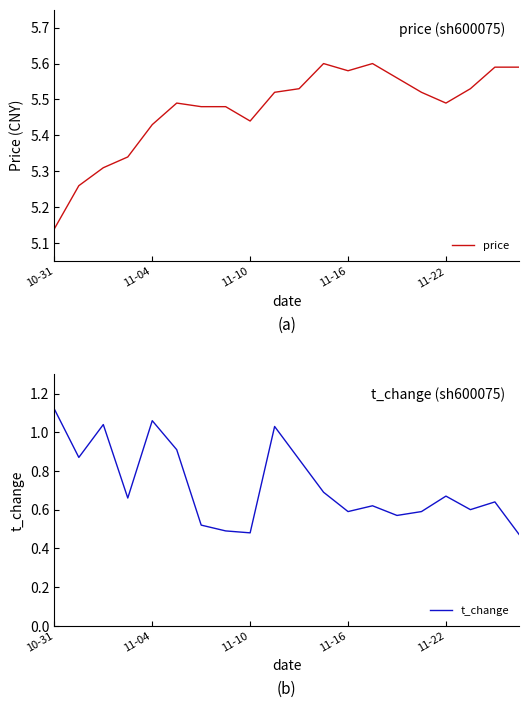

What is the lowest value of the price series?

5.1